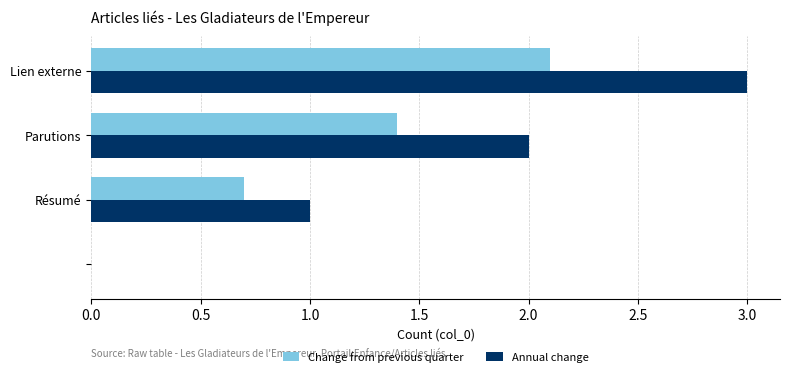

What is the sum of all Annual change values?

6.0